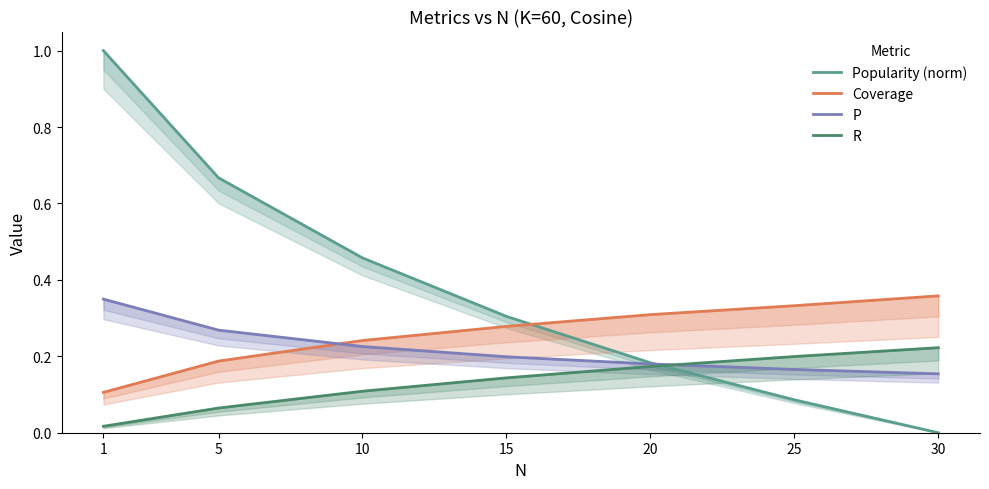

Which has a higher value, 25 or 30?

25